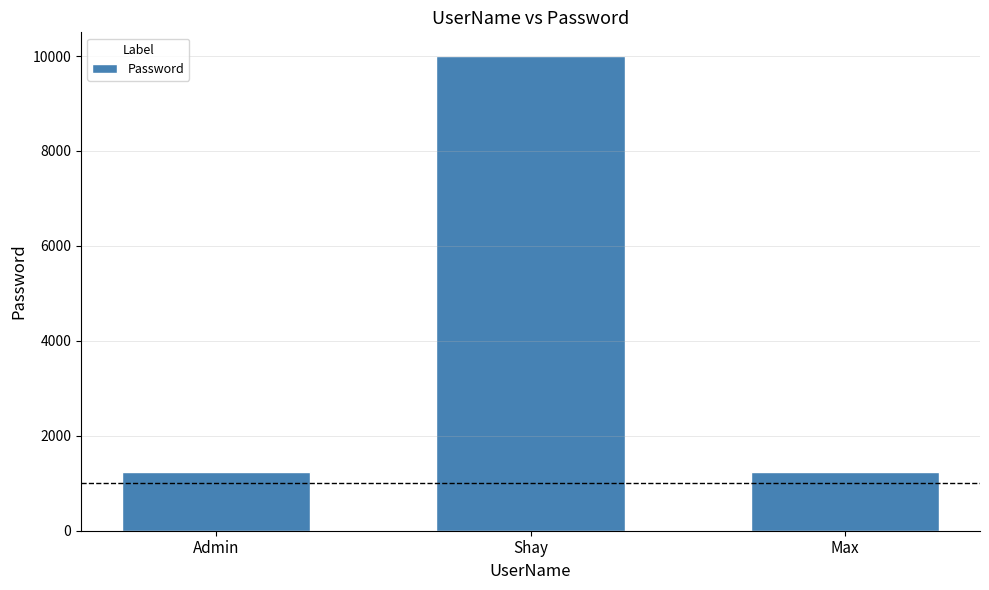

What is the difference between the maximum and minimum values?

8765